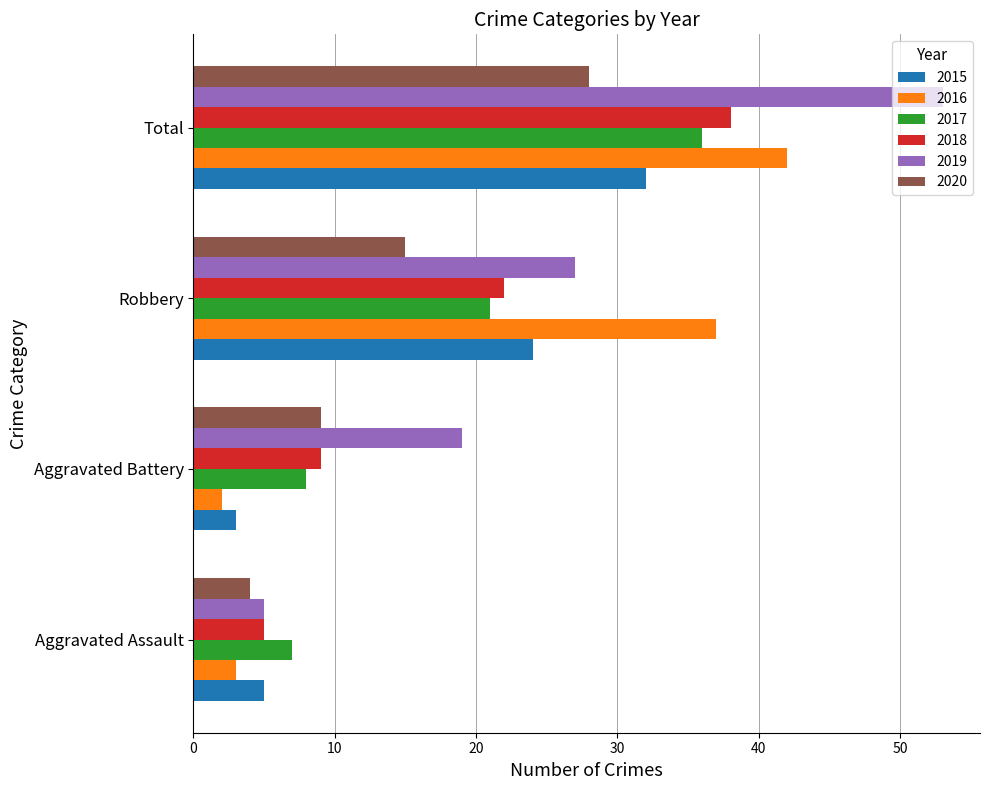

What are all the series names shown in the legend?

2015, 2016, 2017, 2018, 2019, 2020